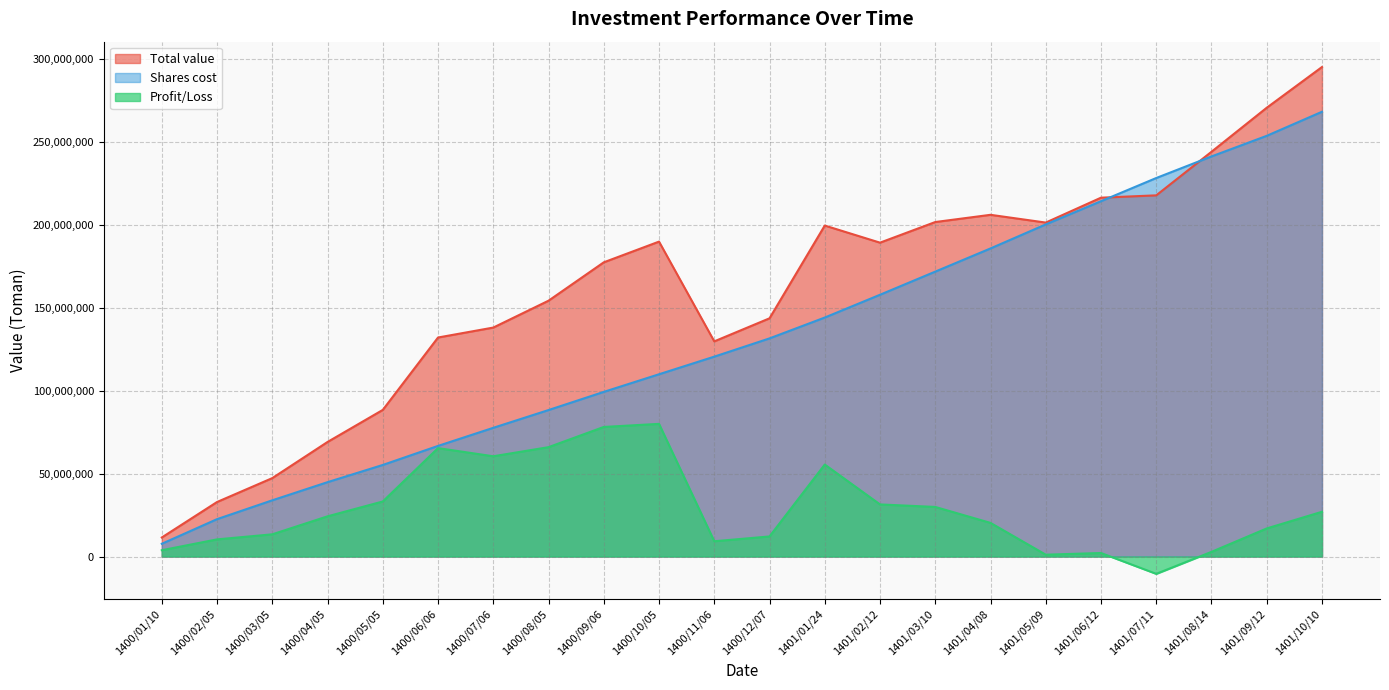

How many values in the Total value series are below 189382800?

11